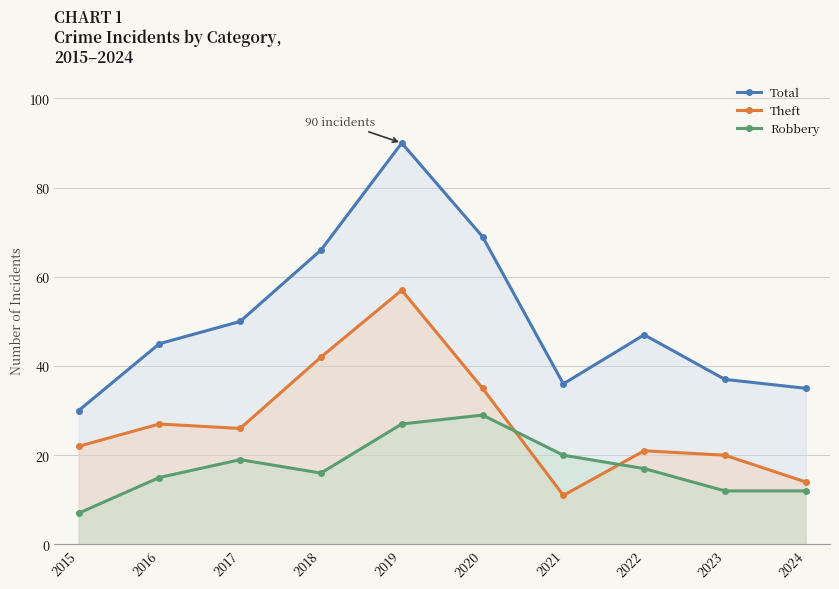

What is the average value of the Total series?

50